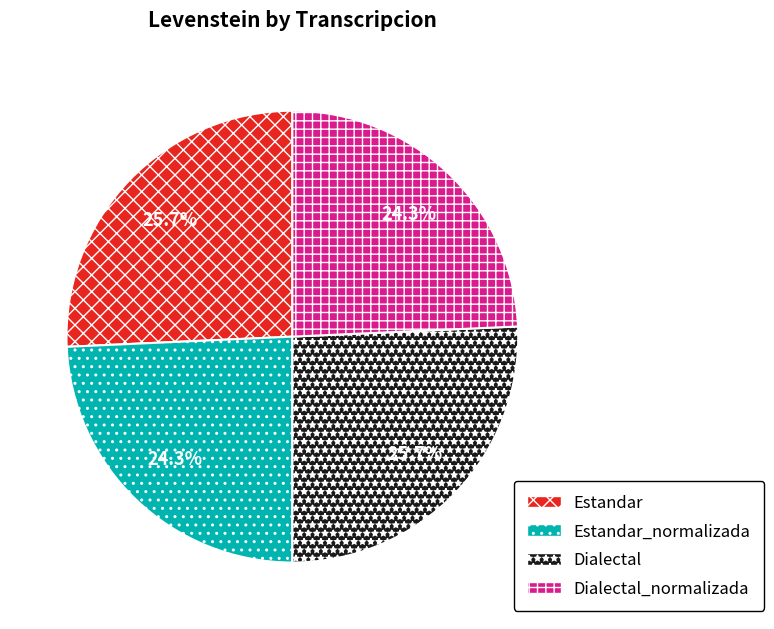

Combined, what portion of the pie is Dialectal_normalizada and Estandar?

50.0%